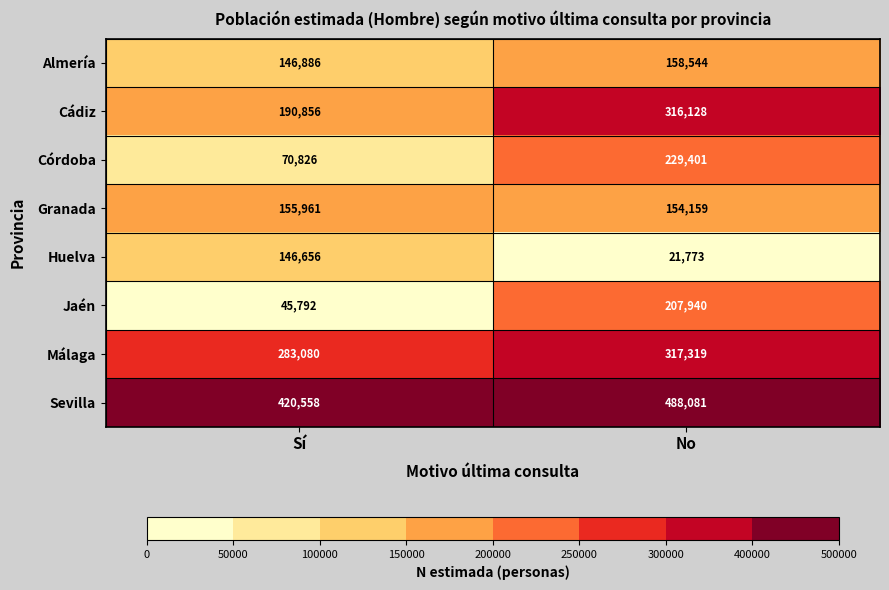

At how many categories does at least one series exceed 449734?

1